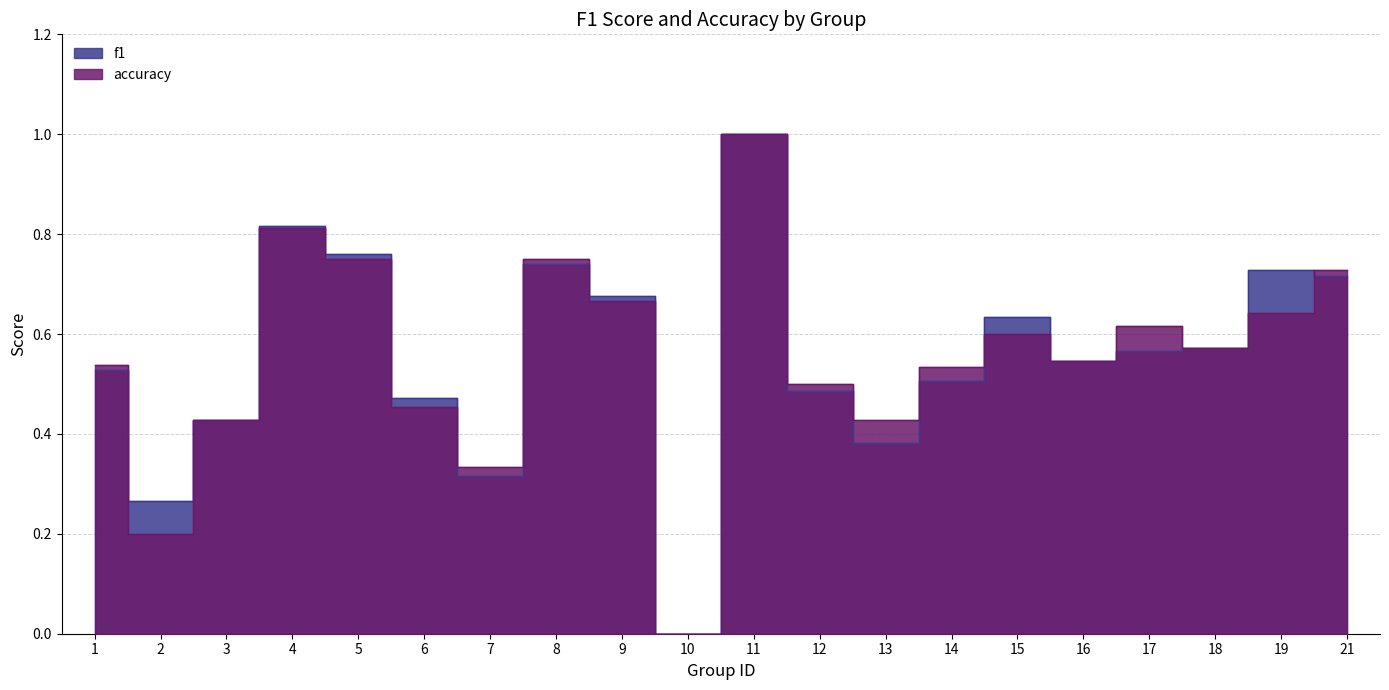

Where is accuracy nearest to the value 0?

10